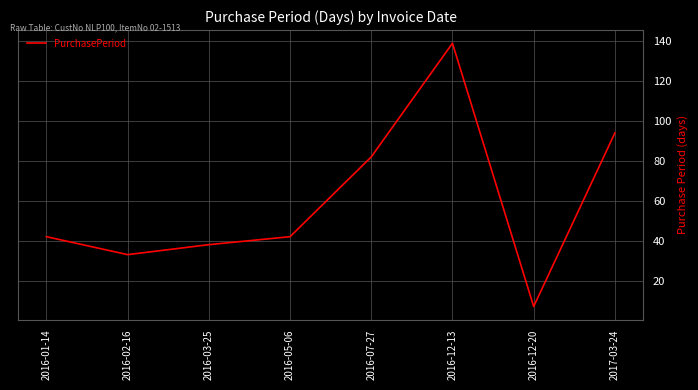

How many lines are shown in the chart?

1